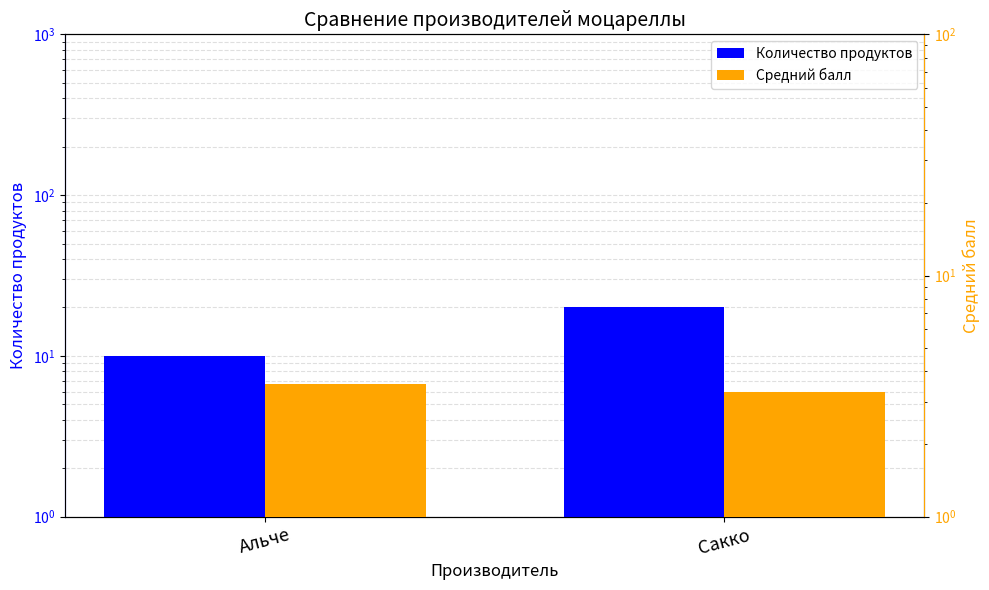

At Сакко, list the series in order from smallest to largest.

Средний балл, Количество продуктов